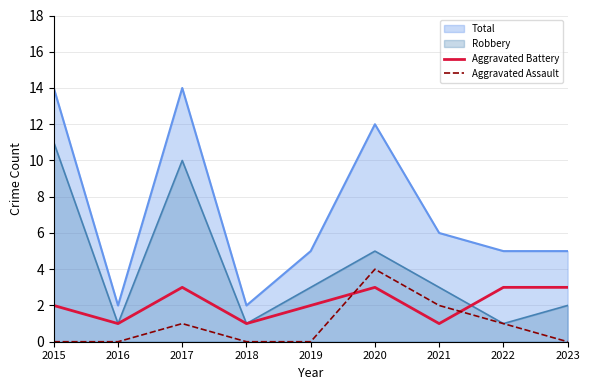

Count the Aggravated Assault values in the range 0 to 1.

7